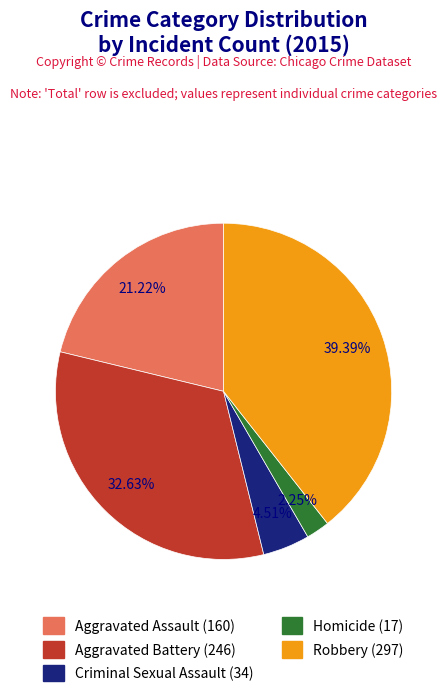

Is there any slice that represents more than half of the pie?

No